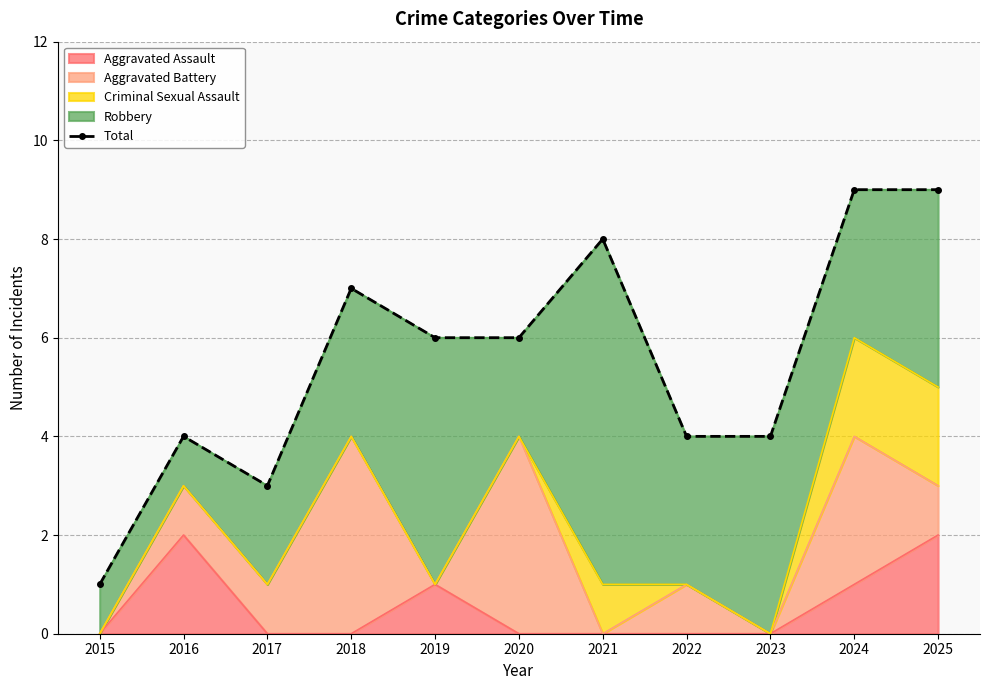

Reading left to right, extract all data points from this chart.

2015=1	2016=4	2017=3	2018=7	2019=6	2020=6	2021=8	2022=4	2023=4	2024=9	2025=9